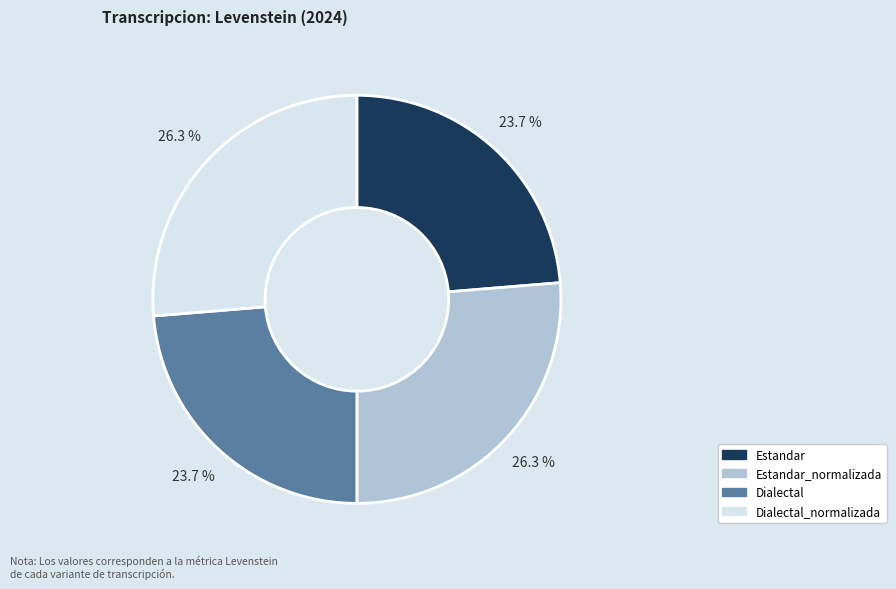

Is there any slice that represents more than half of the pie?

No